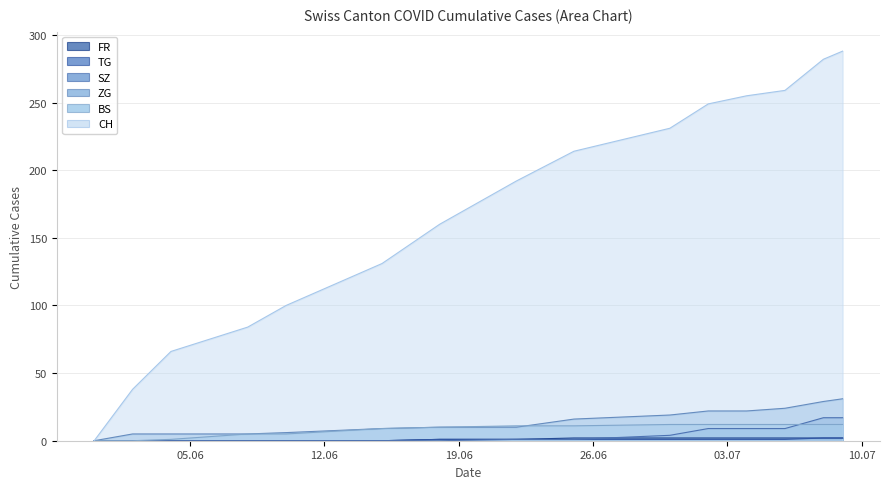

Between 2020-06-25 and 2020-07-06, which series saw the biggest shift?

CH